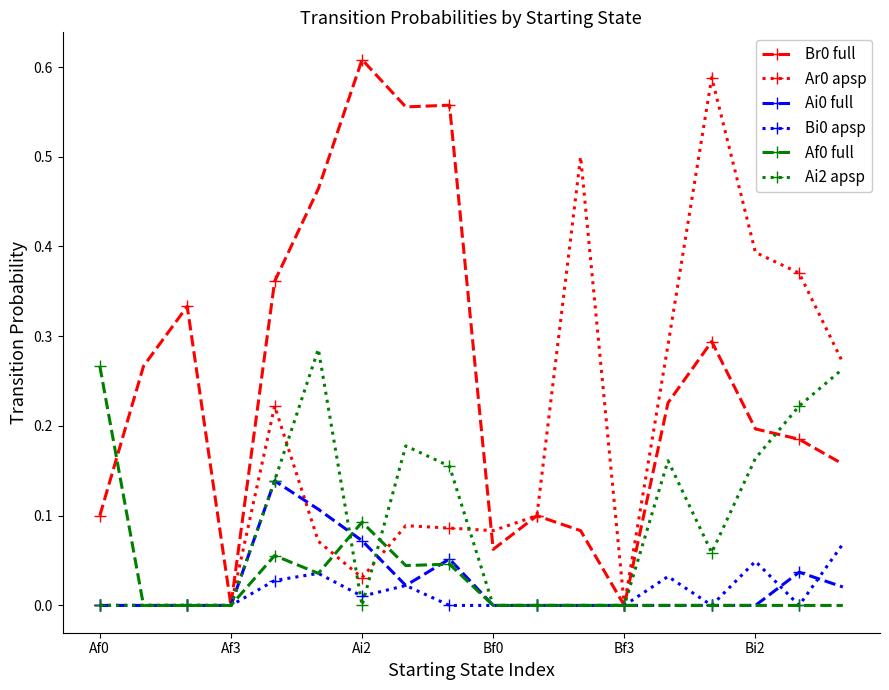

True or false: Br0 full has more than 0 interior local peaks.

True